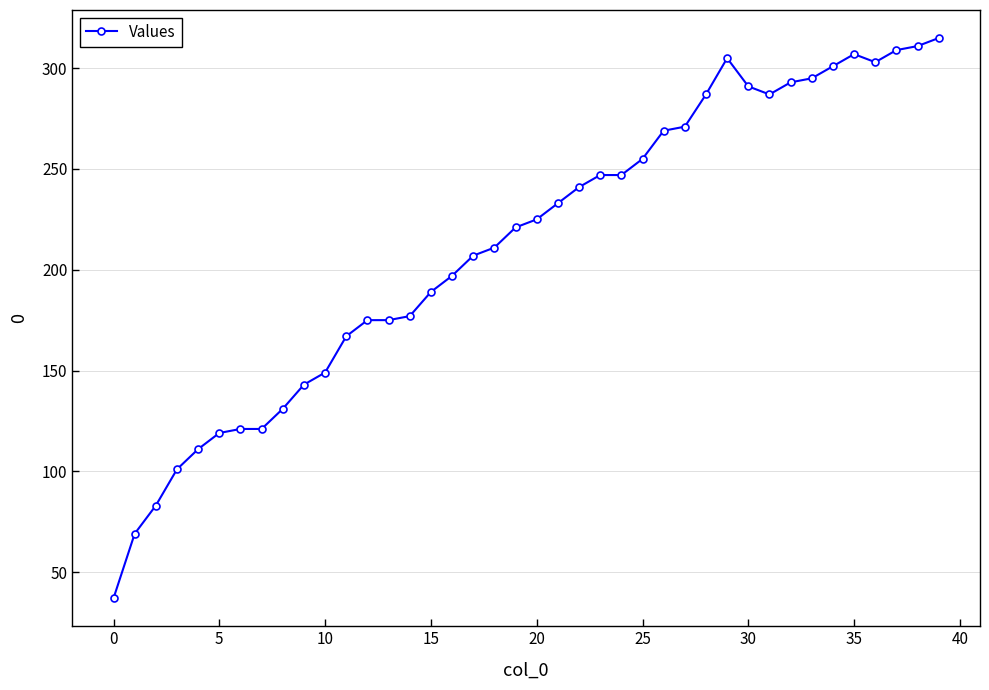

True or false: there are more than 1 points higher than both neighbors.

True